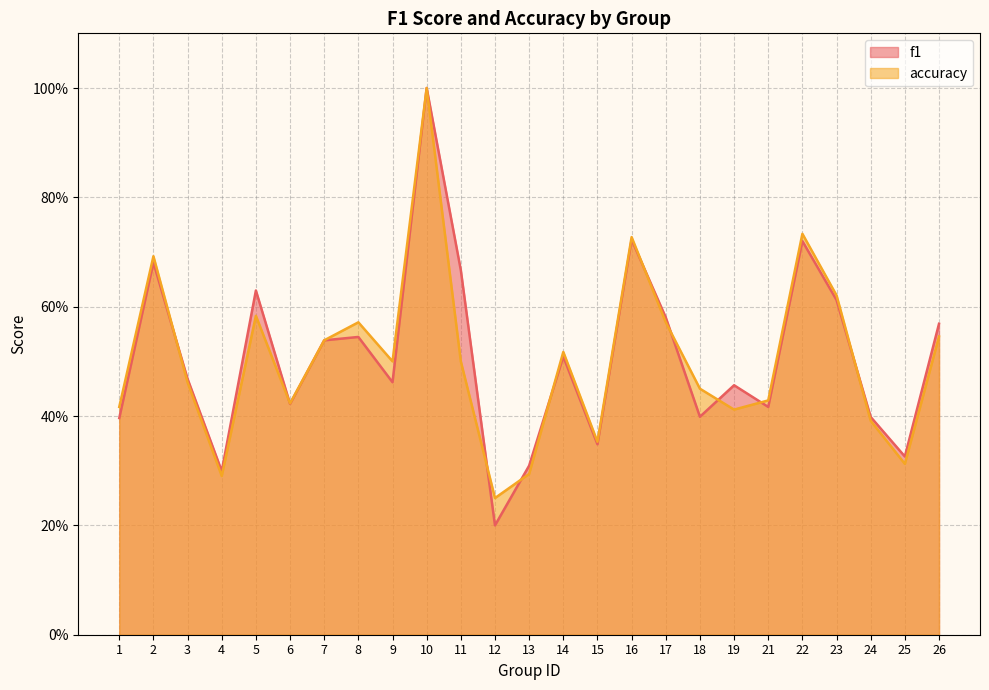

List the series in order of their peak value, highest first.

f1, accuracy